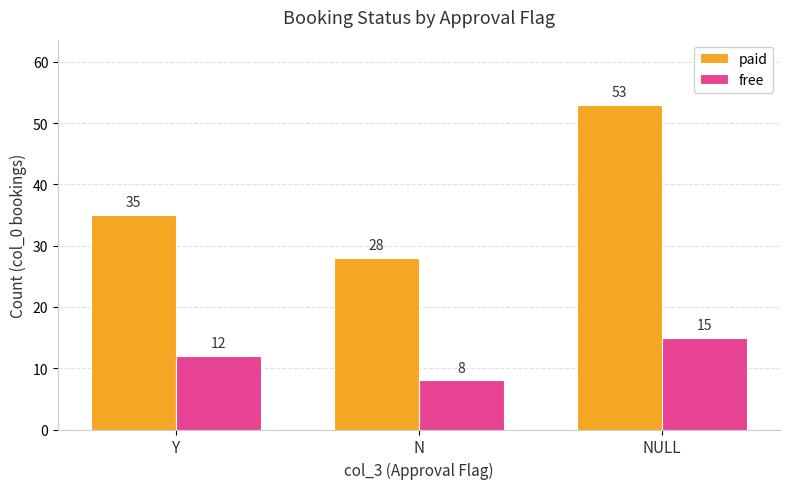

What is the spread (max minus min) of values at NULL?

38